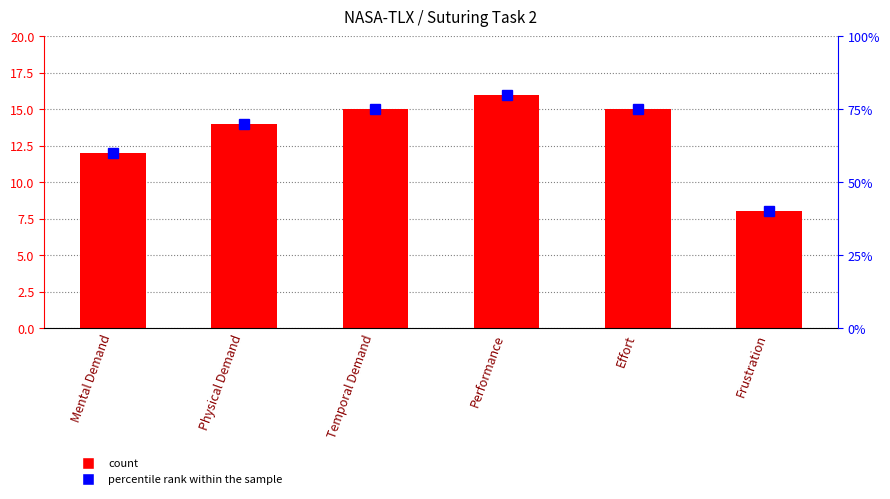

True or false: percentile rank within the sample has a value of 115 at Effort.

False